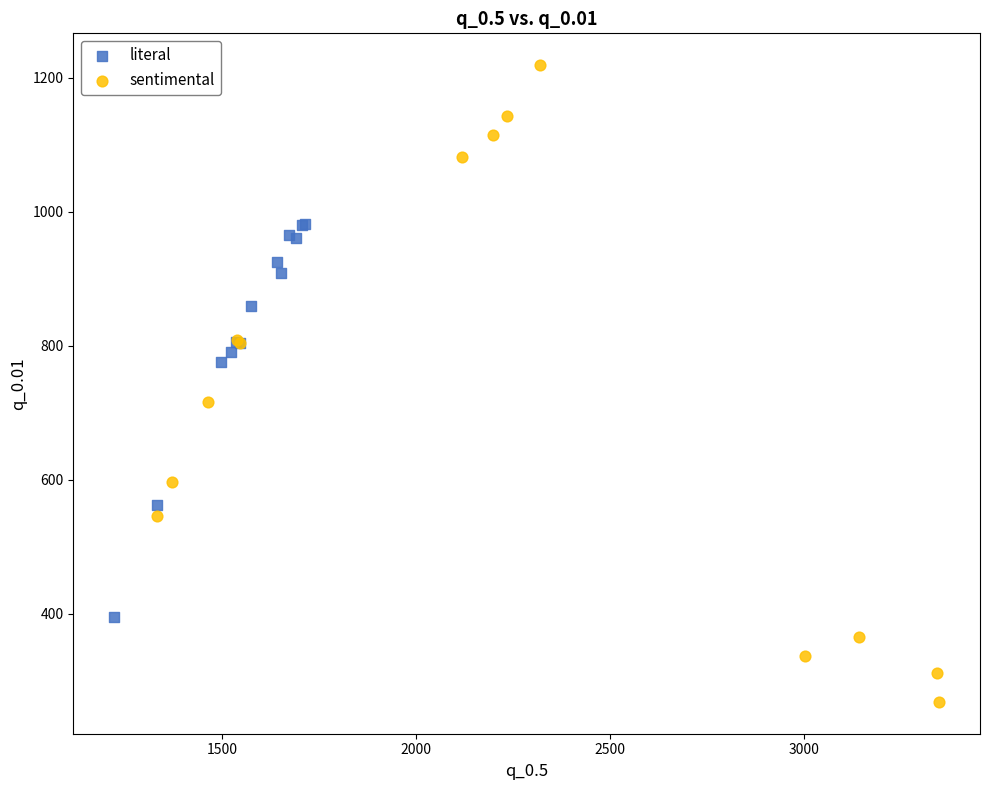

Which series has the largest Y range (max minus min)?

sentimental